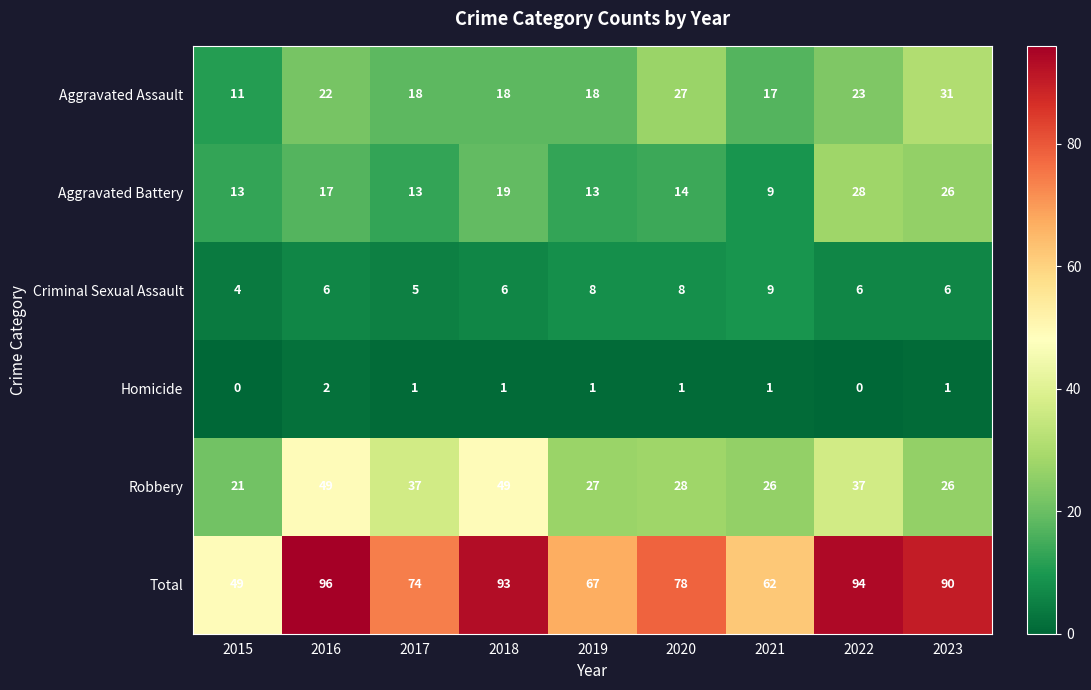

What is the spread (max minus min) of values at 2022?

94